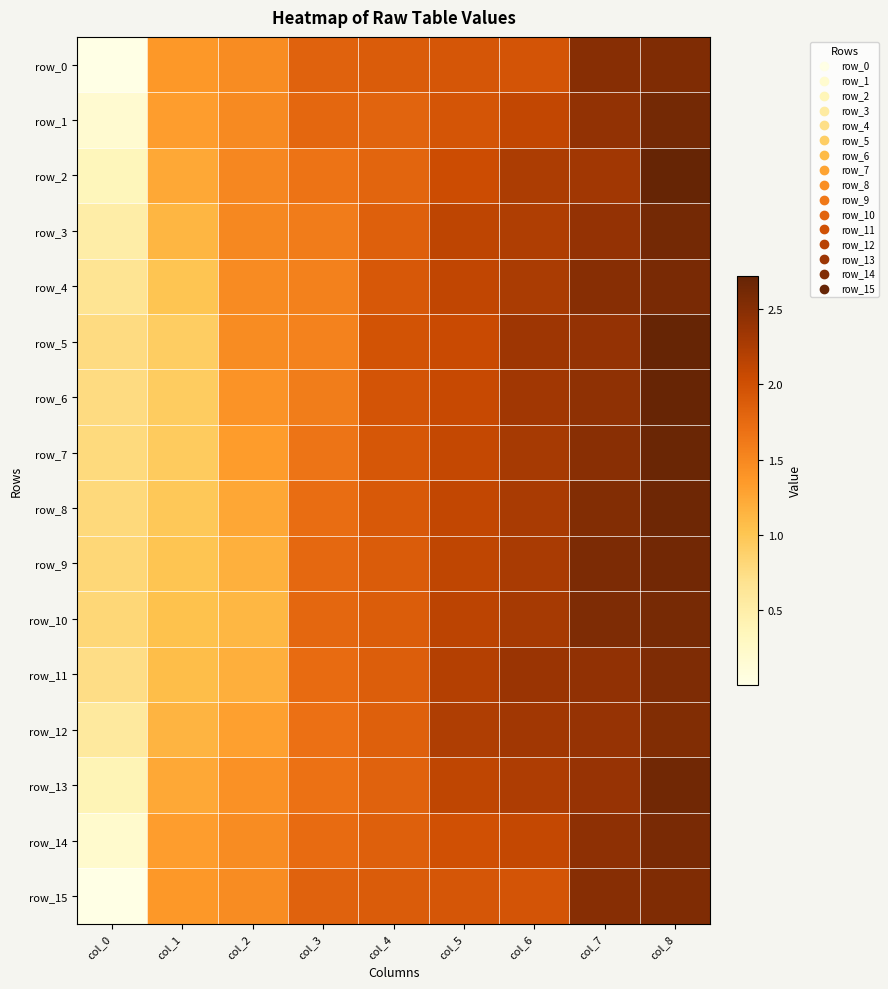

Which series has the widest spread of values?

row_0